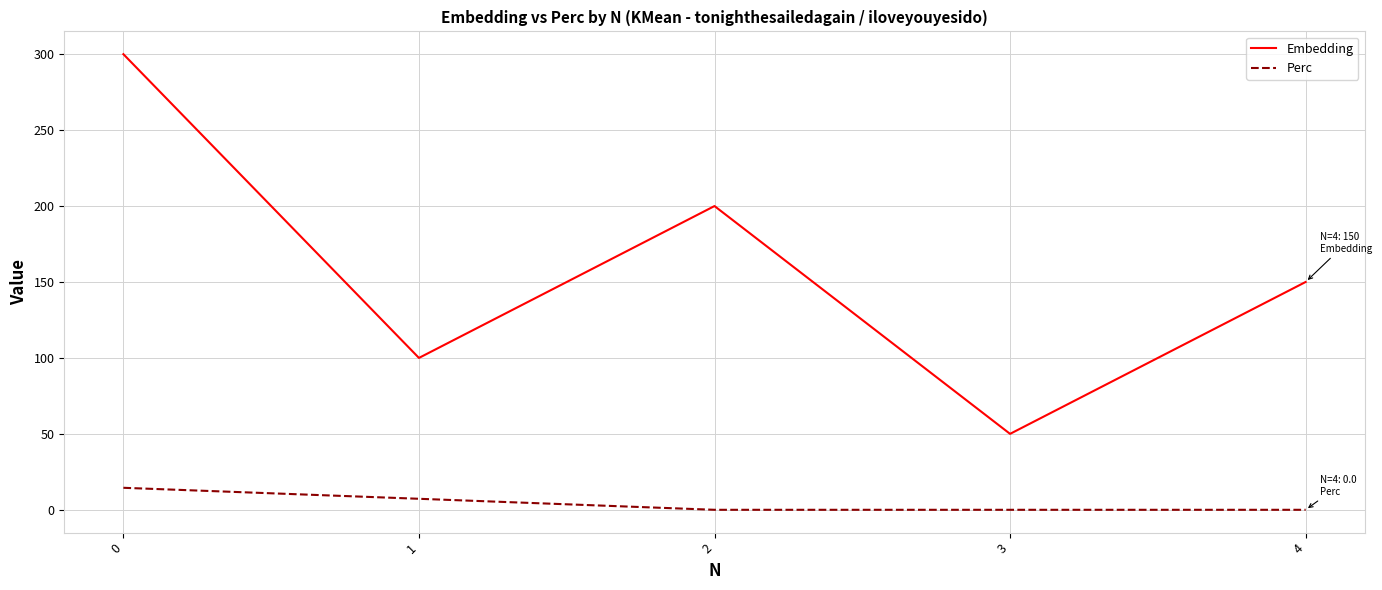

Which series has the largest range (max minus min)?

Embedding